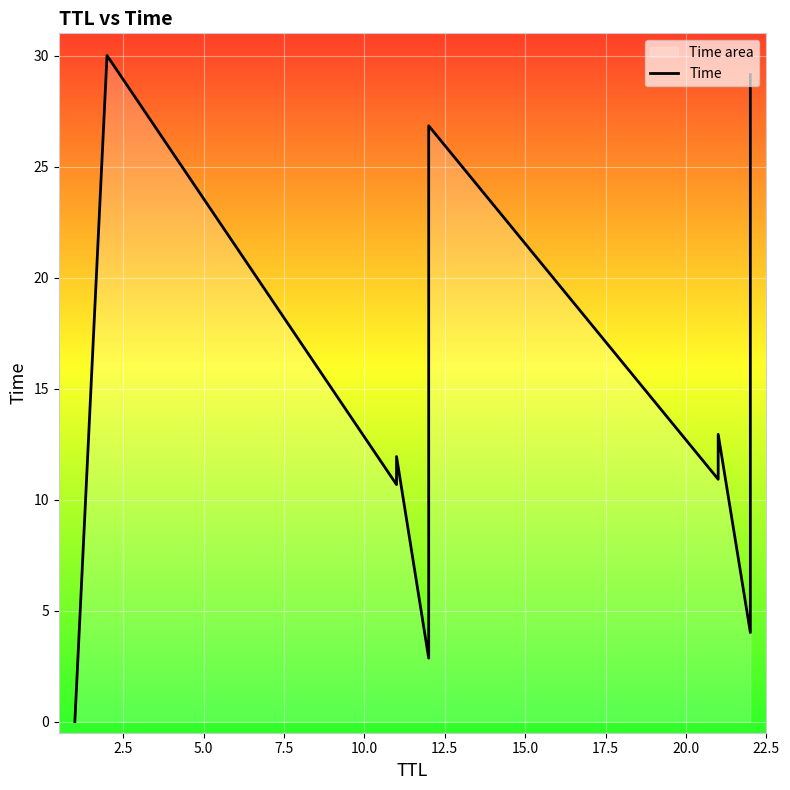

What position from the left is 2.5?

2